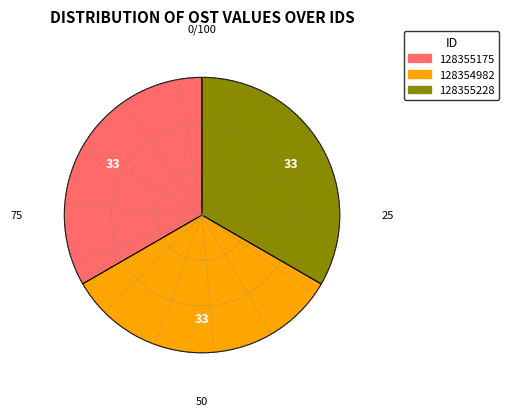

Does 128354982 represent more than half of the total?

No